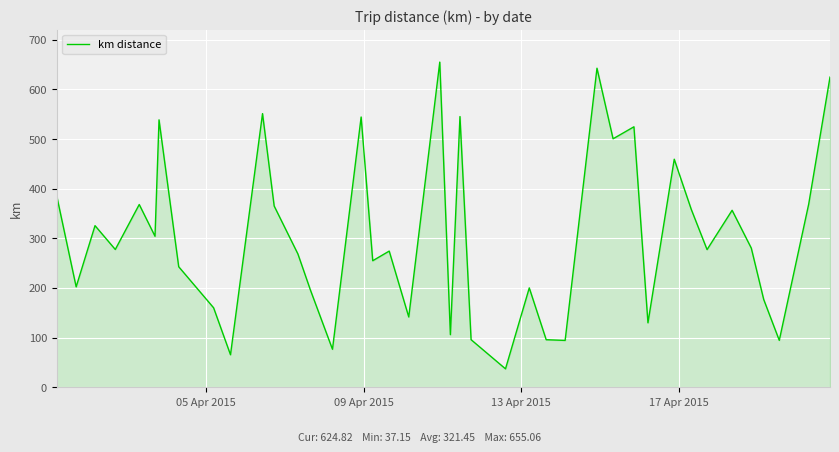

What is the greatest value displayed?

655.1